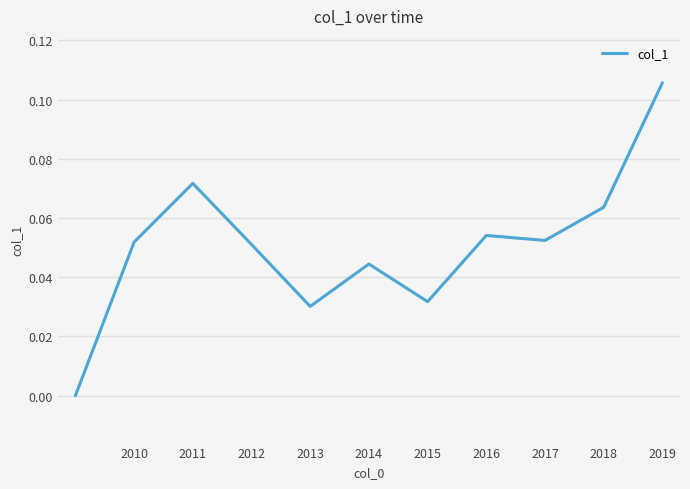

Count the number of data series in this chart.

1